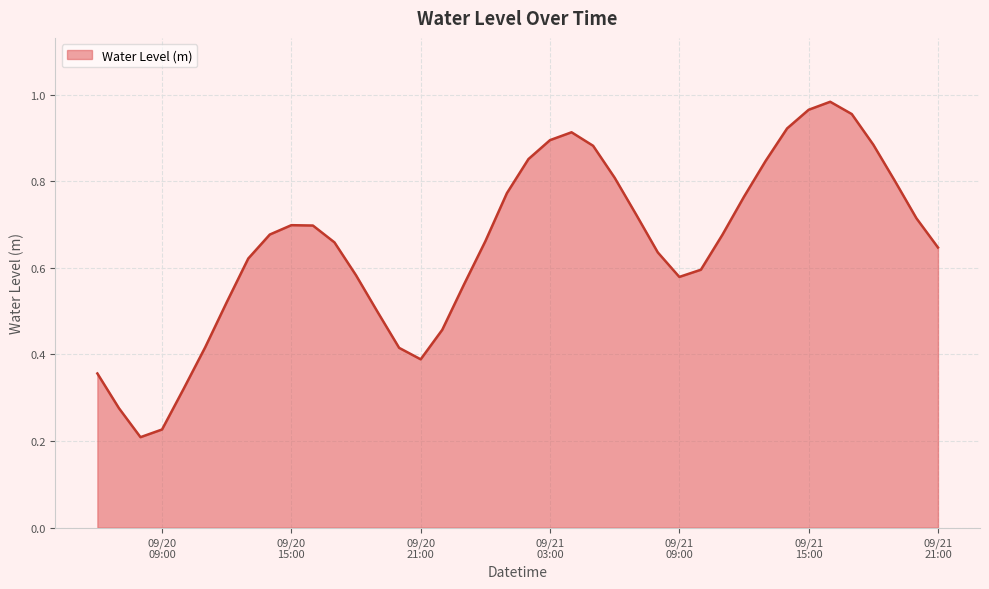

True or false: there are more than 0 points higher than both neighbors.

True